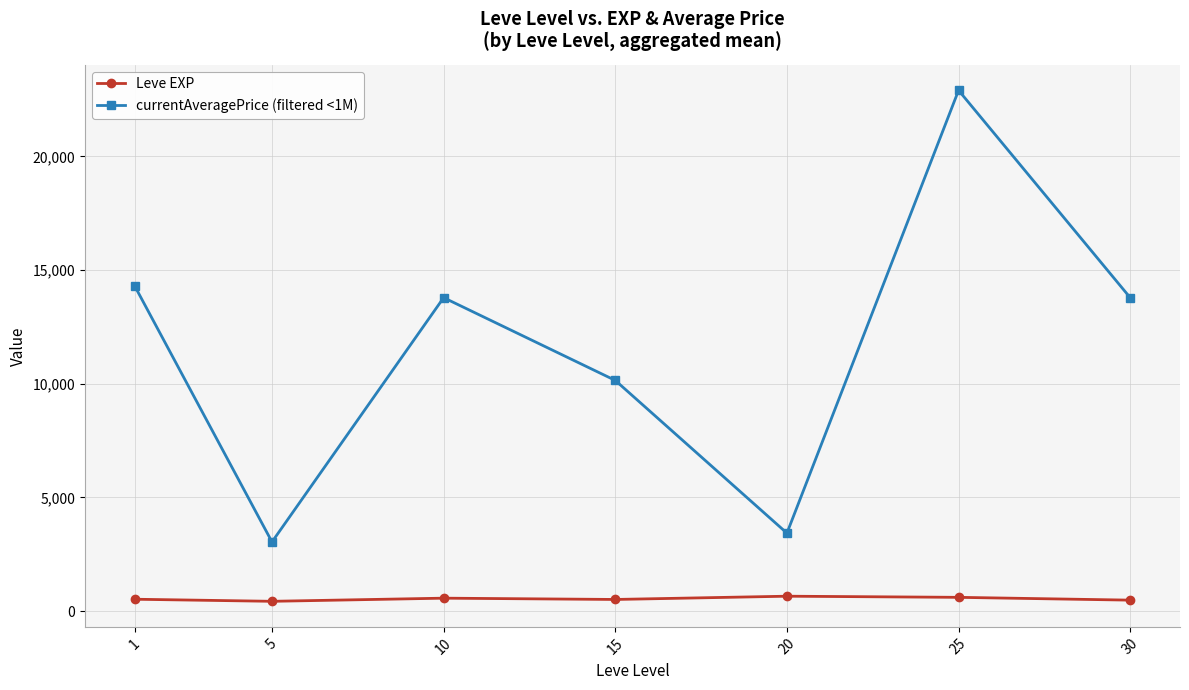

Where is the first local minimum for currentAveragePrice (filtered <1M)?

5